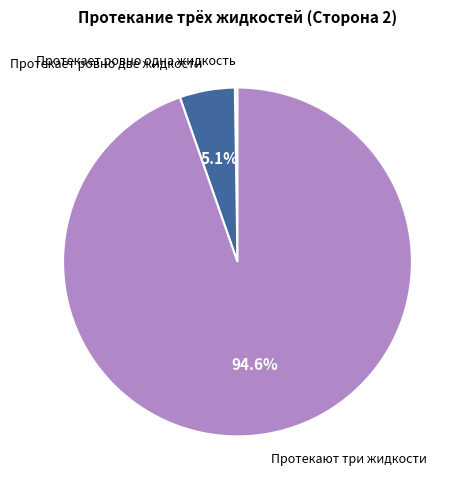

Is there a majority slice in this chart?

Yes